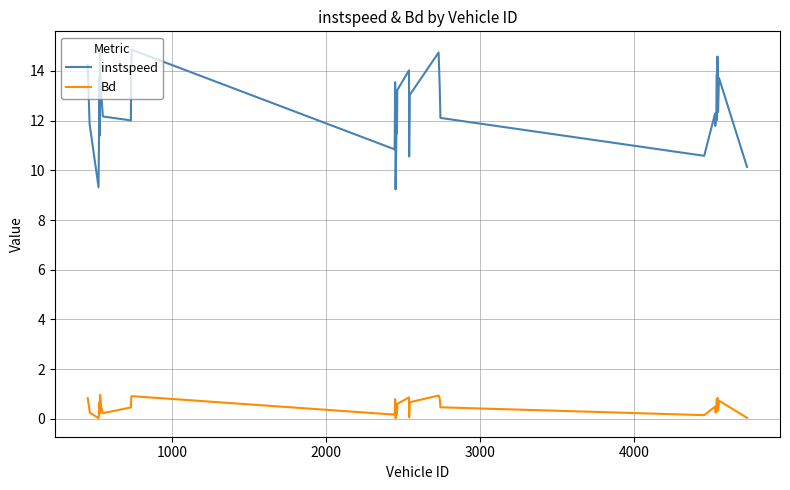

True or false: Bd and instspeed intersect in this chart.

False